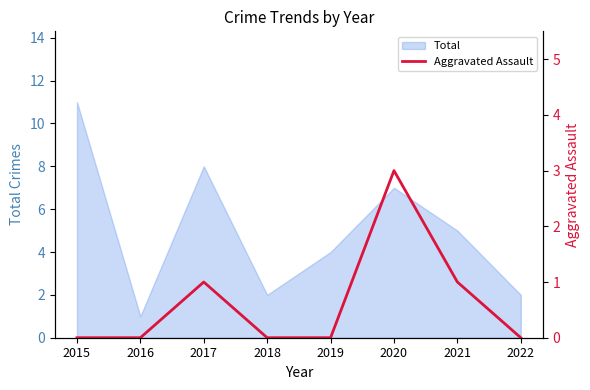

Is it true that Total equals 1 at 2016?

True